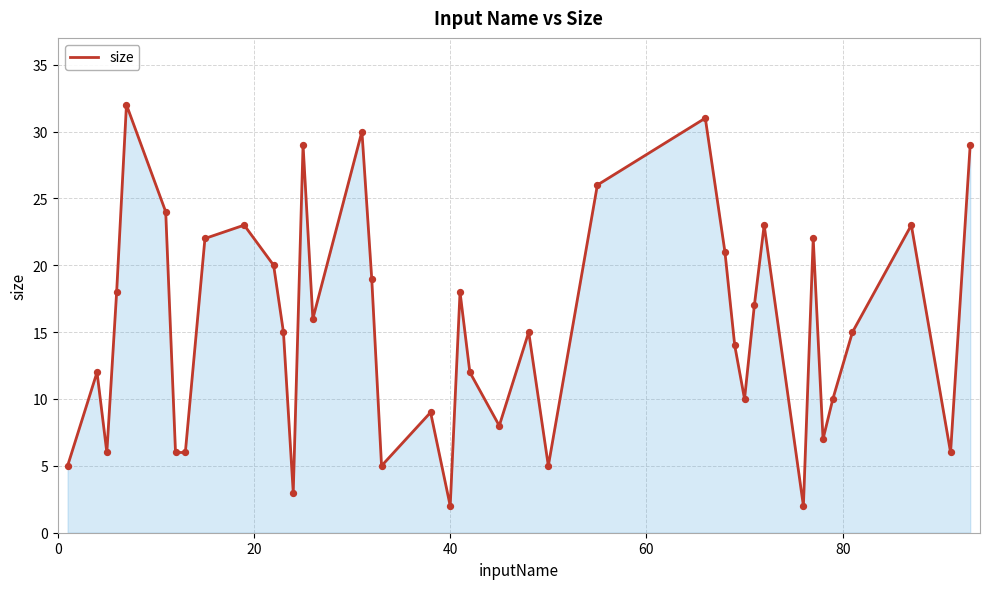

What is the greatest value displayed?

32